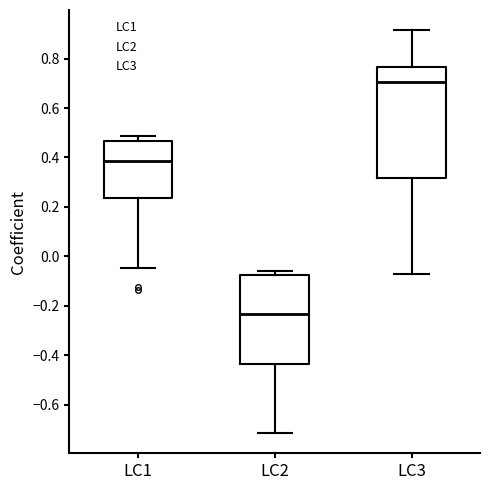

Which box has the lowest median line?

LC2